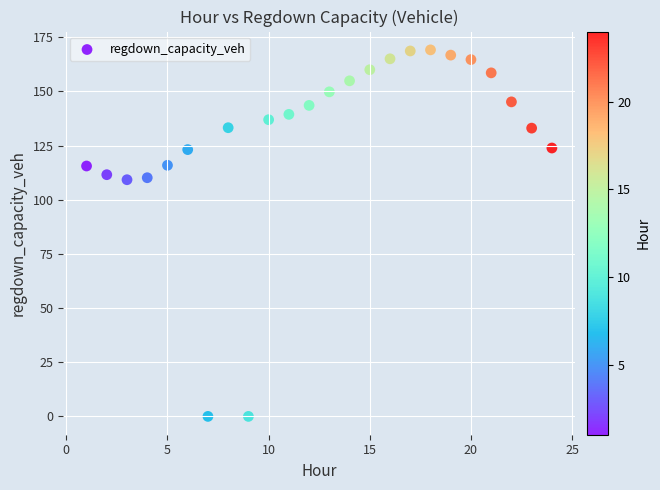

What is the range of X values (max minus min)?

23.0